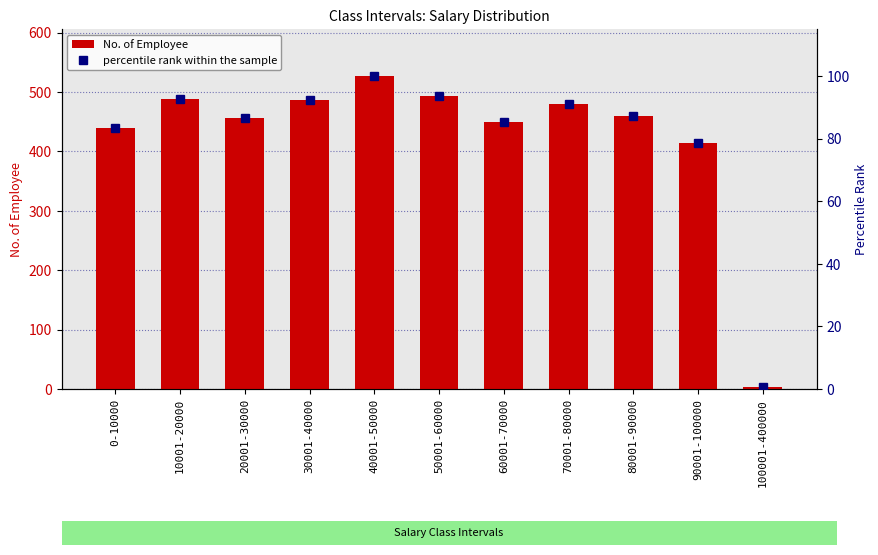

Reading left to right, list all the values displayed in this chart.

No. of Employee: 439.0	489.0	457.0	486.0	527.0	494.0	450.0	479.0	459.0	414.0	3.0
percentile rank within the sample: 83.3	92.8	86.7	92.2	100.0	93.7	85.4	90.9	87.1	78.6	0.6